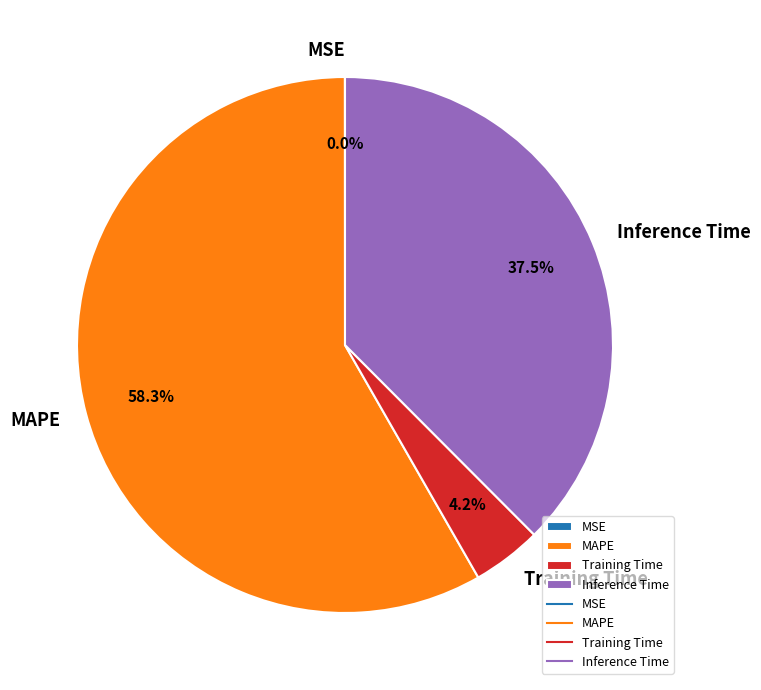

Which category has the biggest portion of the pie?

MAPE